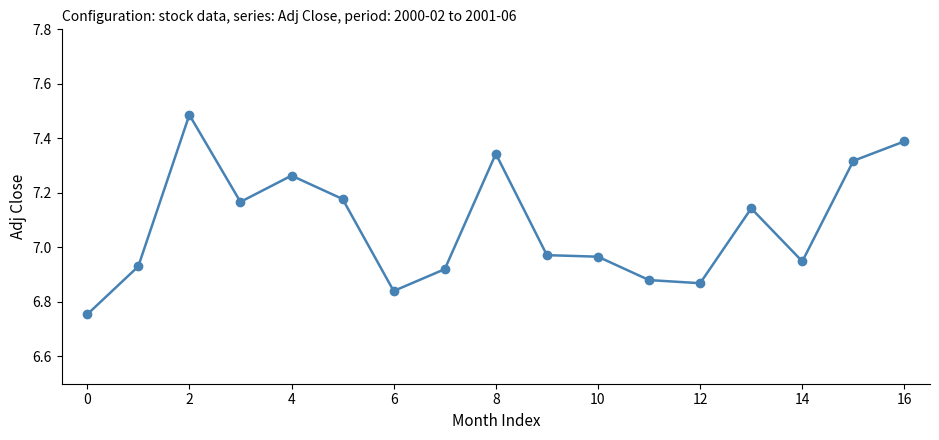

What is the sum of all values?

120.4